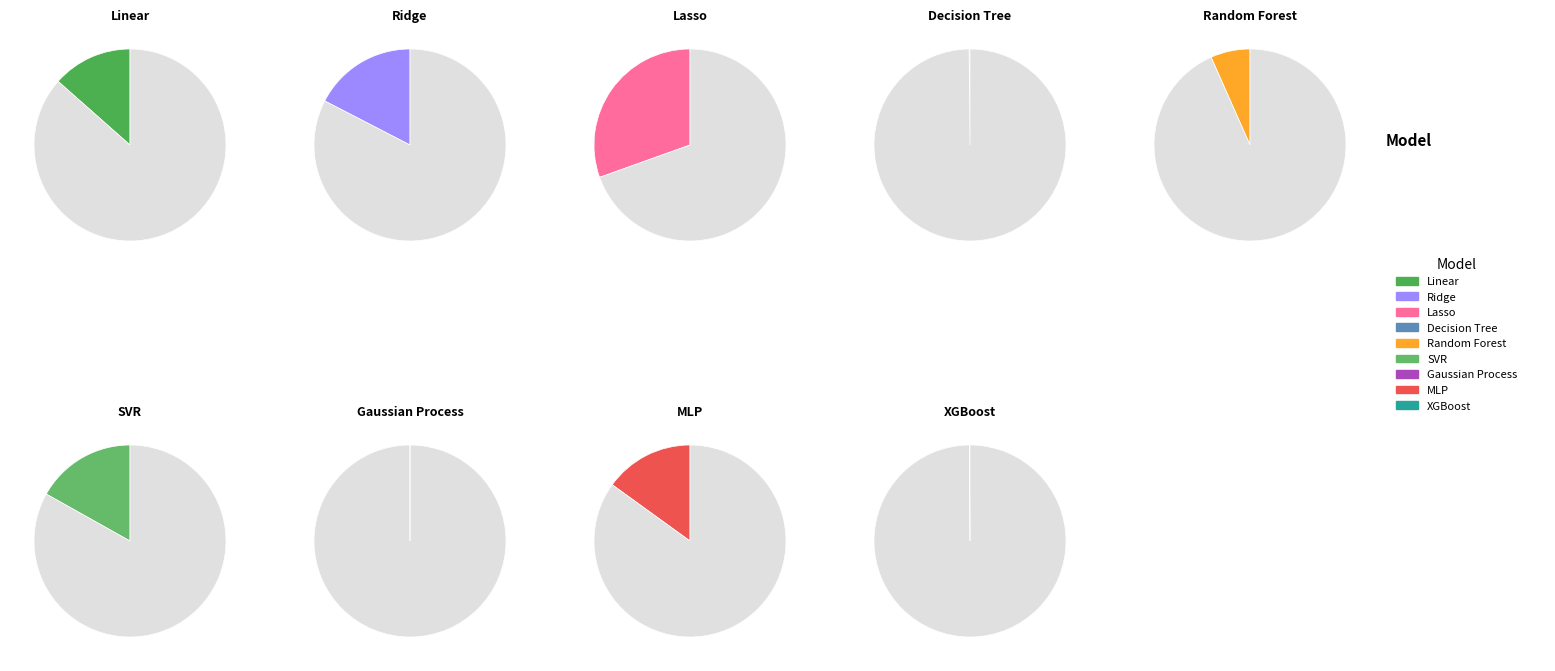

Is Lasso Regression the majority of the pie?

No